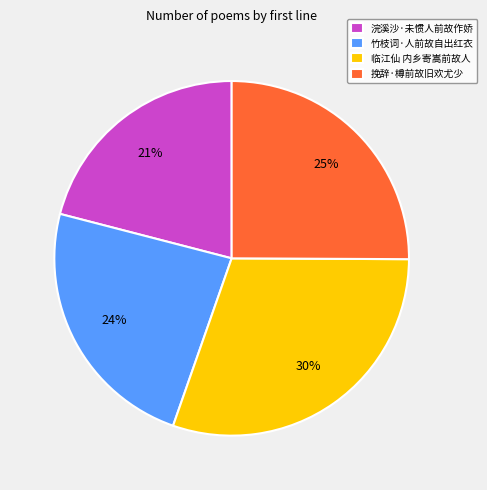

Is there a majority slice in this chart?

No